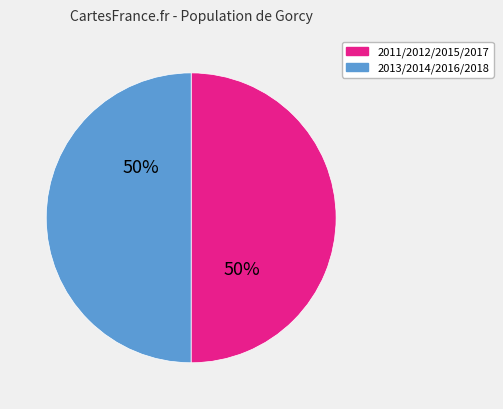

The 2013/2014/2016/2018 slice represents 50% of the pie. True or false?

True